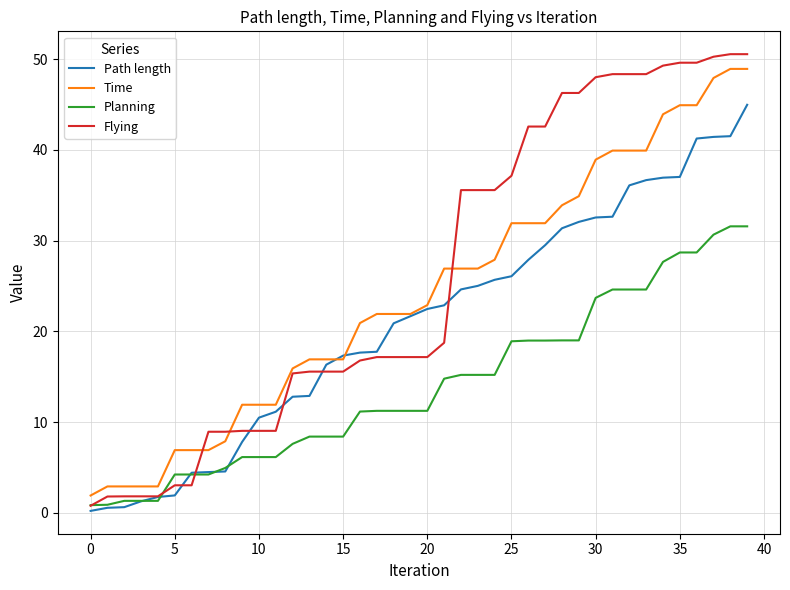

Which series has the largest total across all categories?

Flying